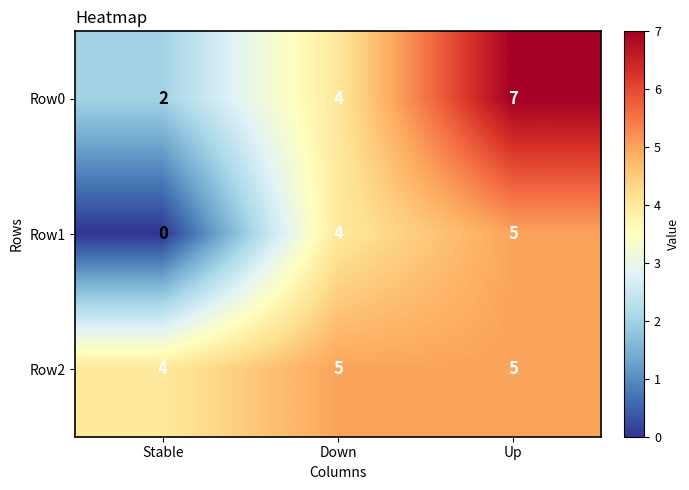

Reading right to left, transcribe all the data shown in this chart.

Row0: 7	4	2
Row1: 5	4	0
Row2: 5	5	4